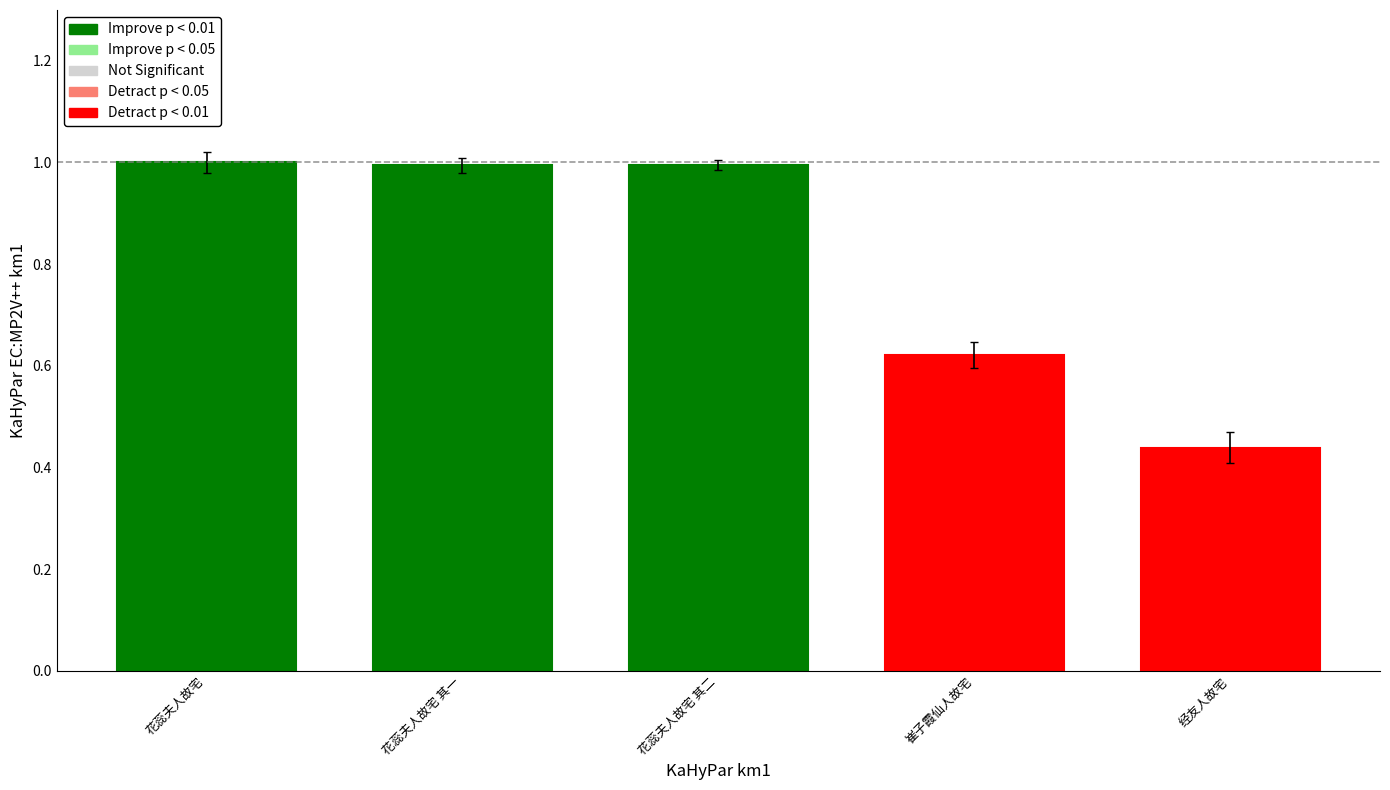

What is the maximum value shown in the chart?

1.0